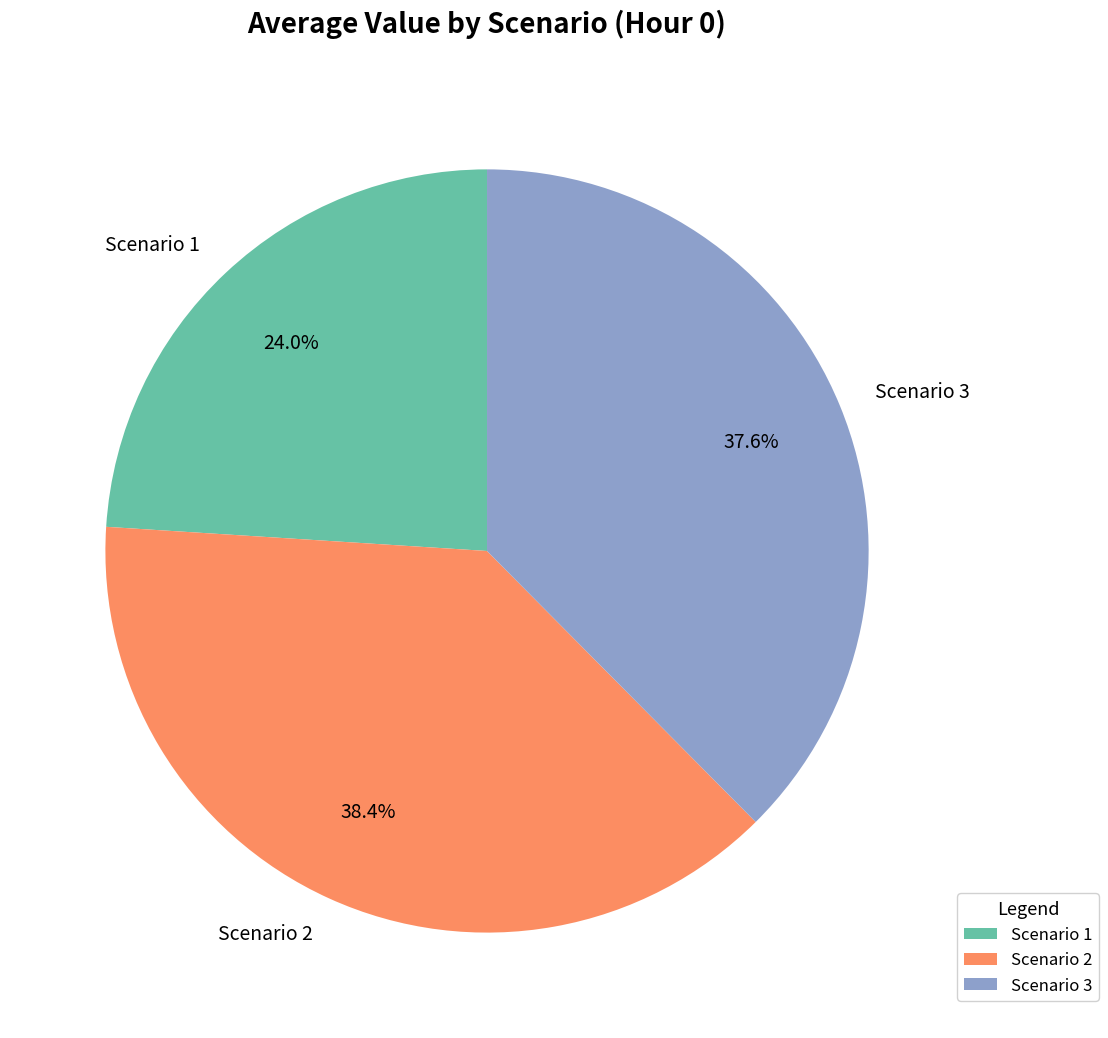

Which slice is the largest?

Scenario 2